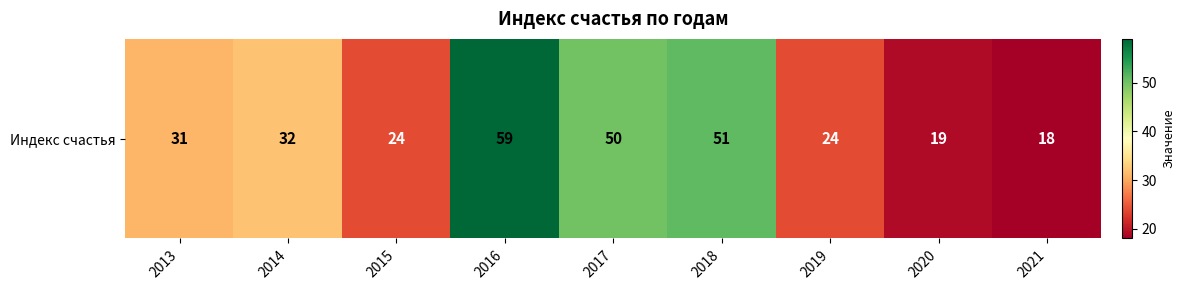

Which category has the lowest value across all series?

2021